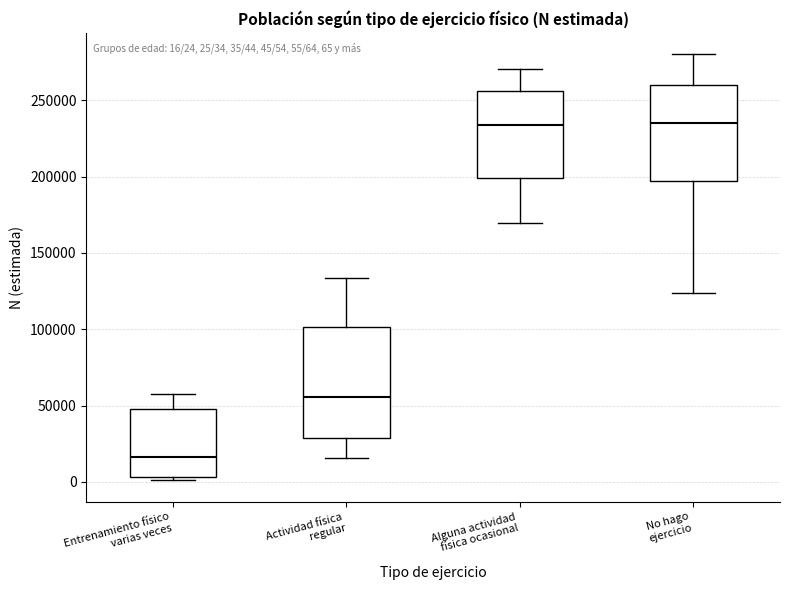

Which box's median line is the lowest?

Entrenamiento físico varias veces